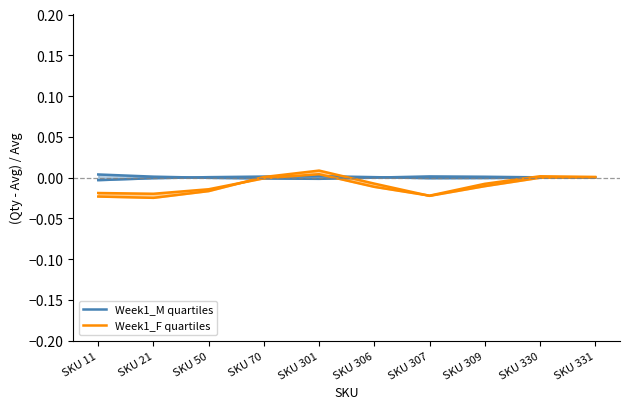

Which category has the highest value across all series?

SKU 301